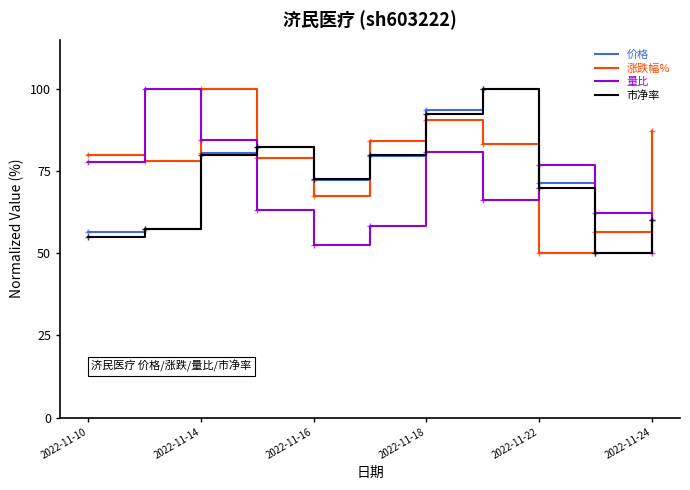

What is the highest value of the 市净率 series?

100.0